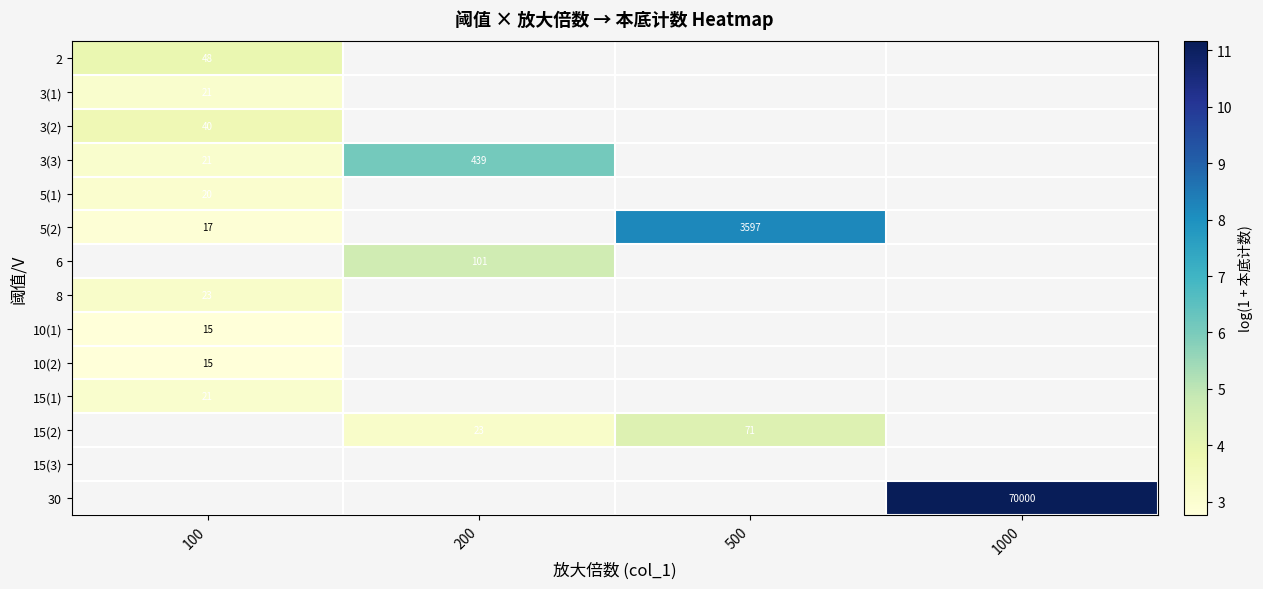

What is the highest value of the 2 series?

3.9